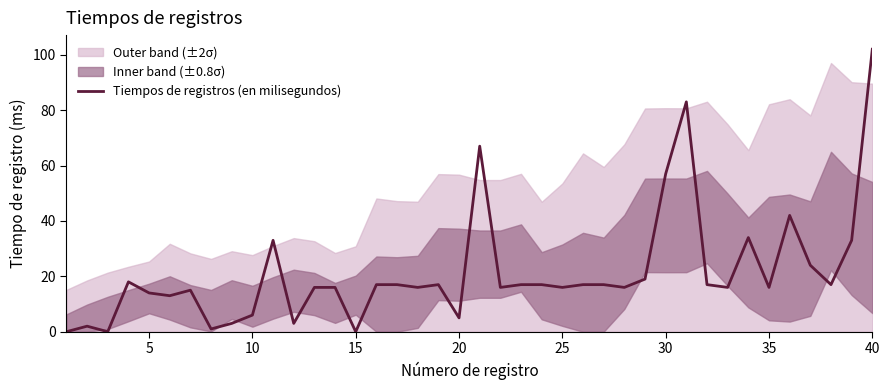

What is the difference between the maximum and minimum values?

102